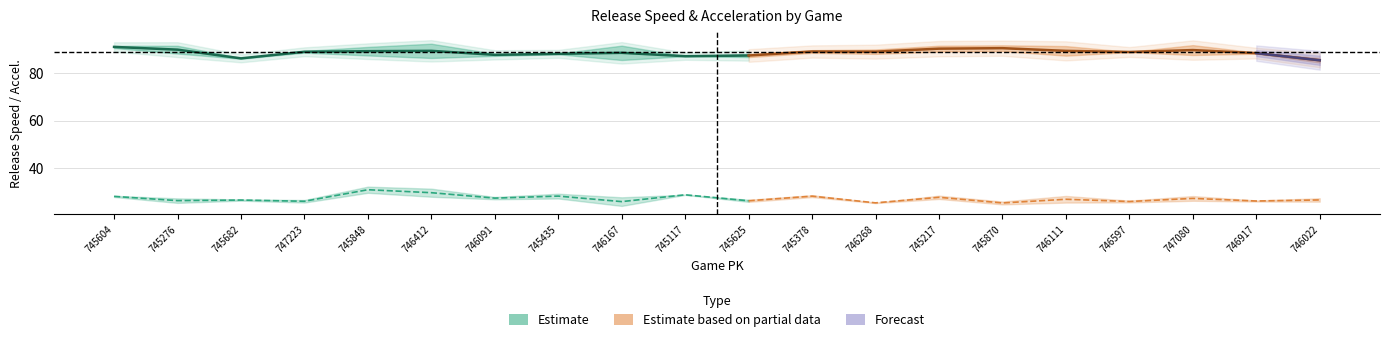

What is the sum of the release_speed_bot values at 745625 and 746167?

173.6